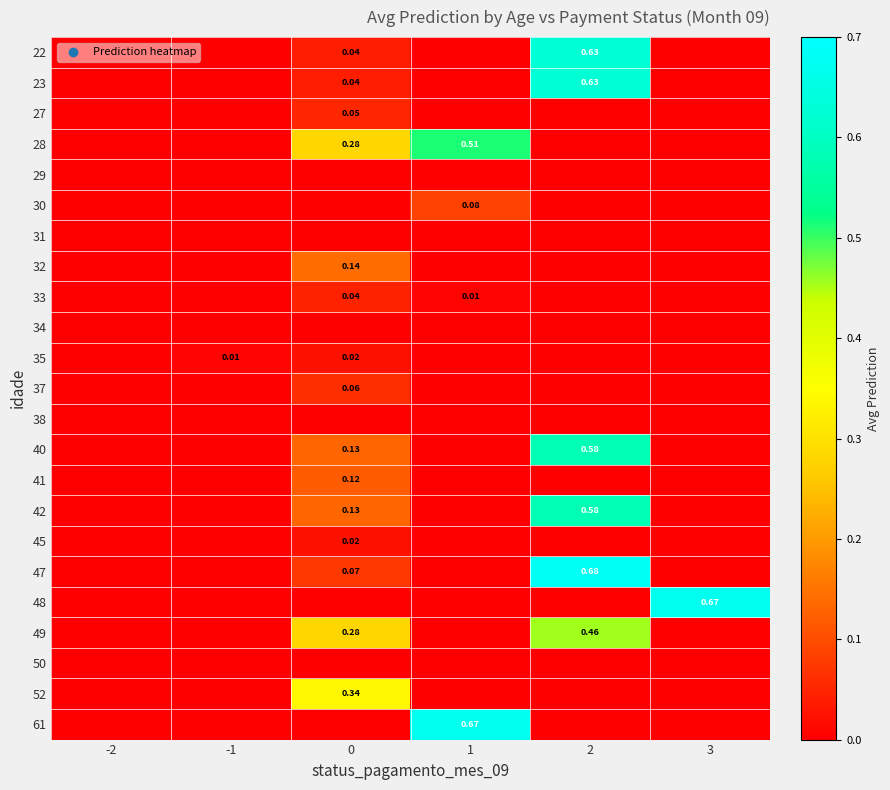

Is it true that 27 equals 0.0 at -2?

True